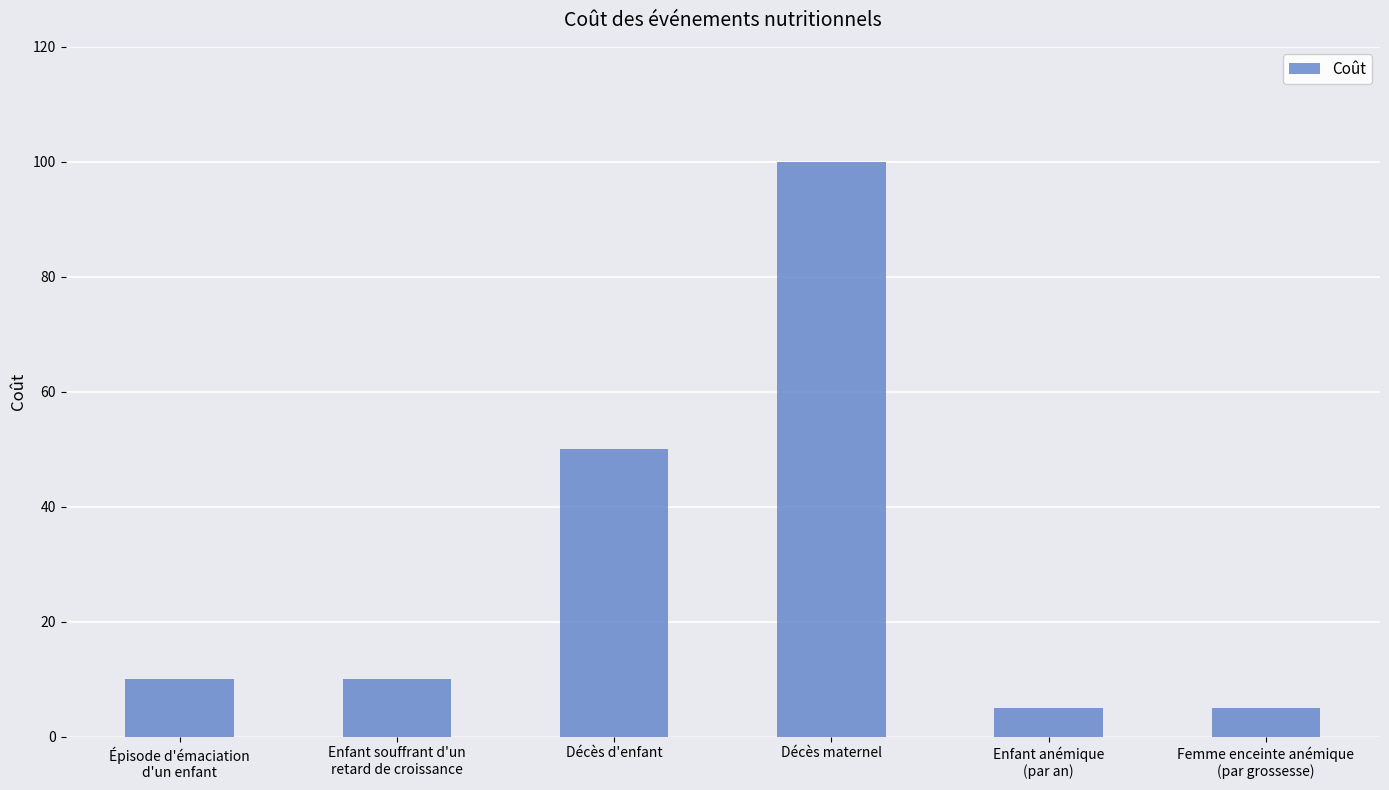

Reading left to right, what are all the values shown in this chart?

Épisode d'émaciation
d'un enfant=10	Enfant souffrant d'un
retard de croissance=10	Décès d'enfant=50	Décès maternel=100	Enfant anémique
(par an)=5	Femme enceinte anémique
(par grossesse)=5